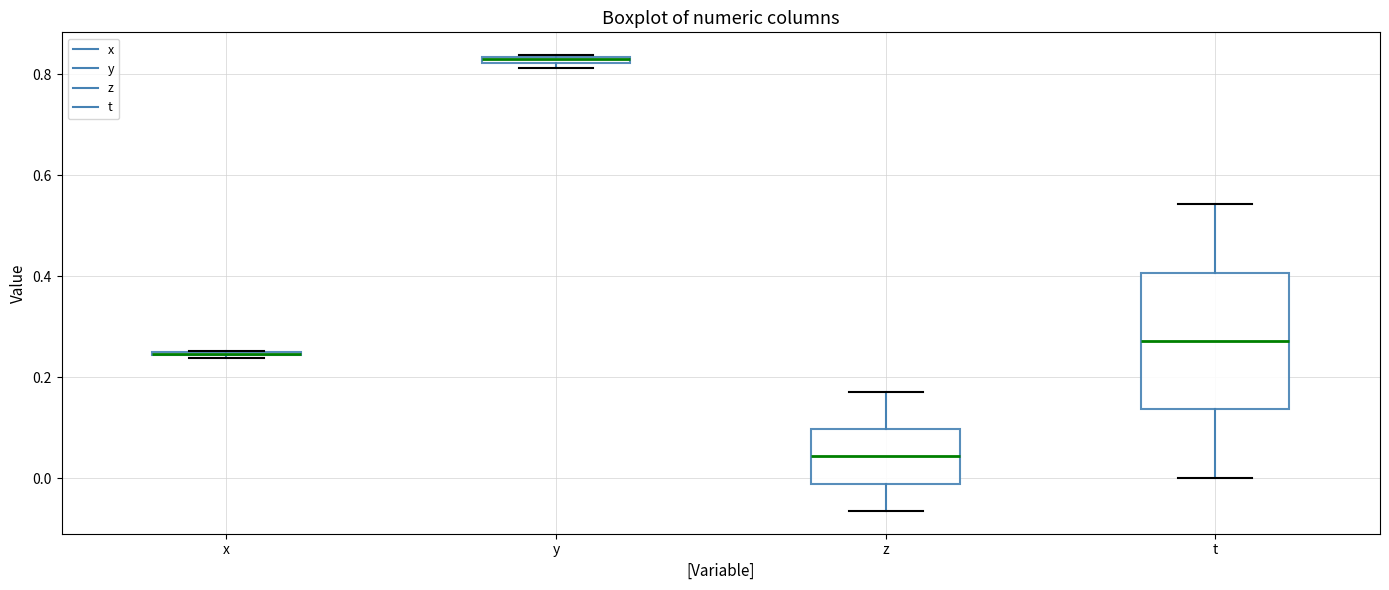

Which box is the tallest, from its lower edge to its upper edge?

t